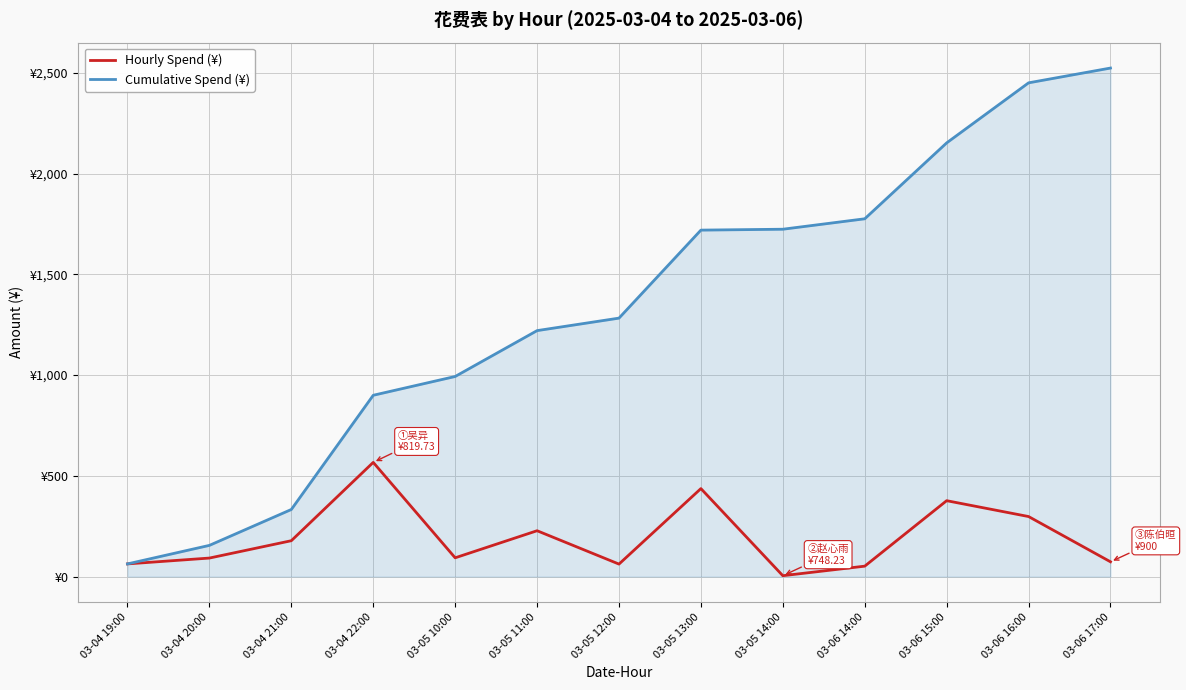

What is the minimum value for Cumulative Spend (¥)?

63.0